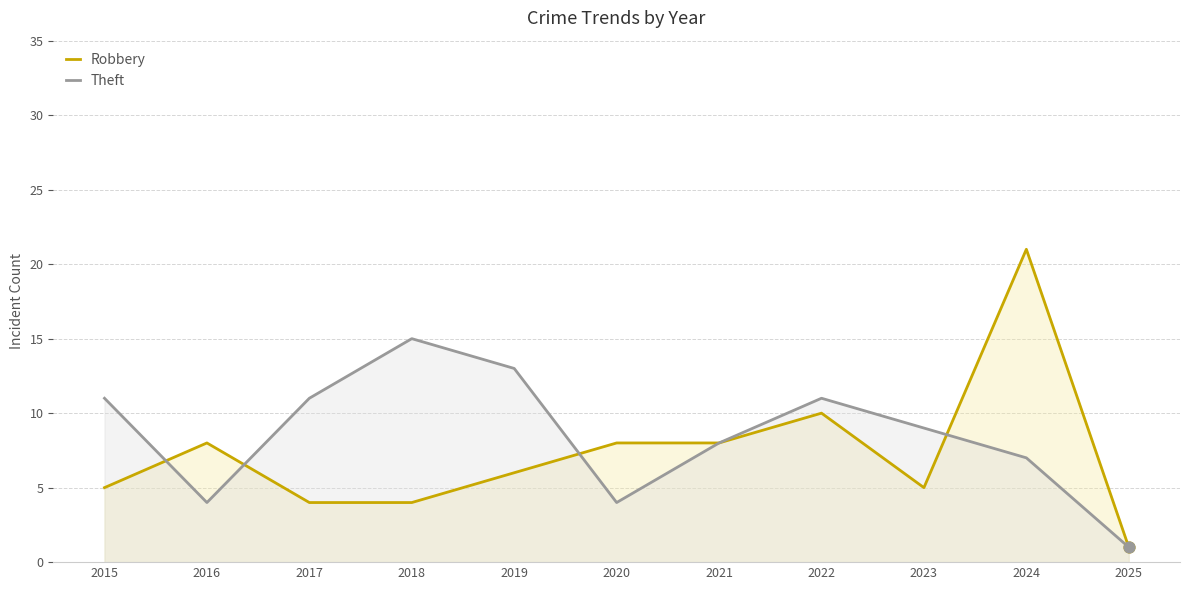

Which series has the largest Y range (max minus min)?

Robbery